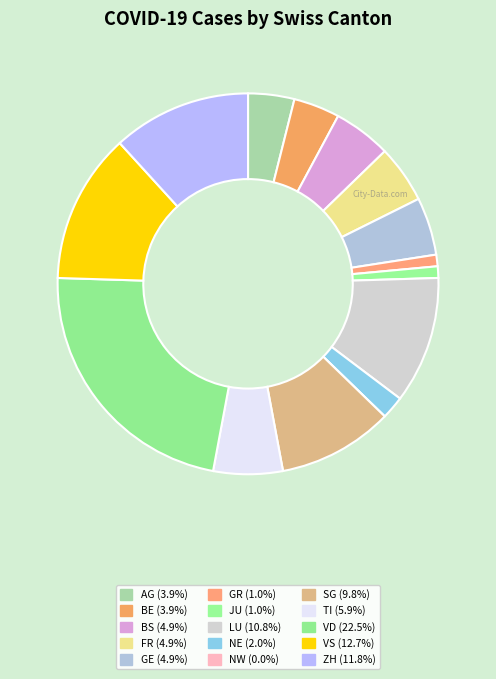

Is the sum of GE and GR greater than half?

No